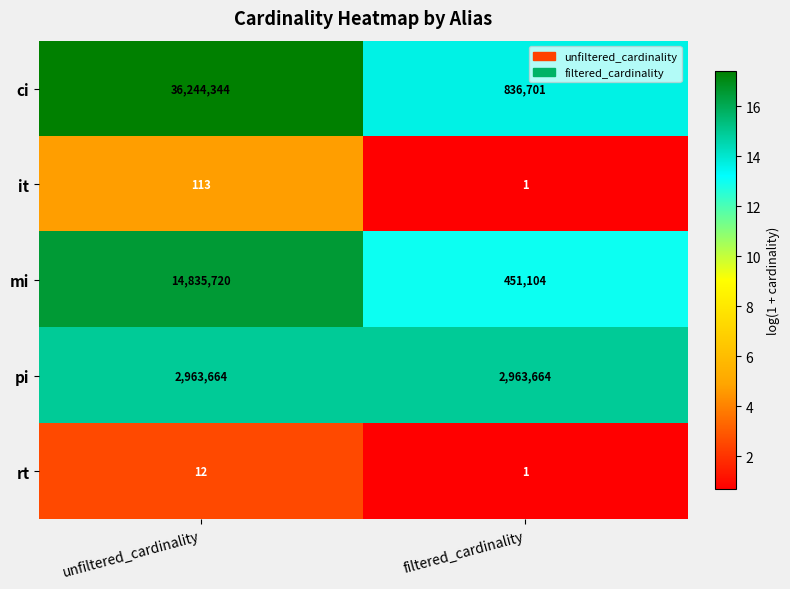

At how many categories does at least one series exceed 14?

2